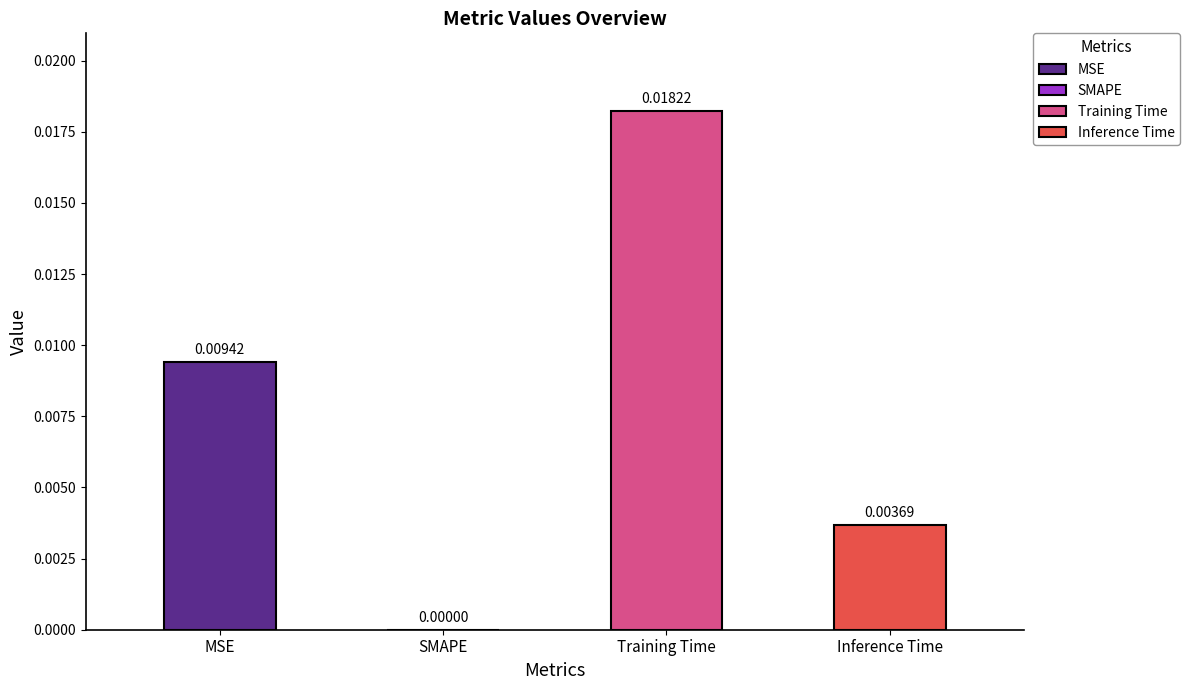

What is the label of the 2nd bar from the right?

Training Time